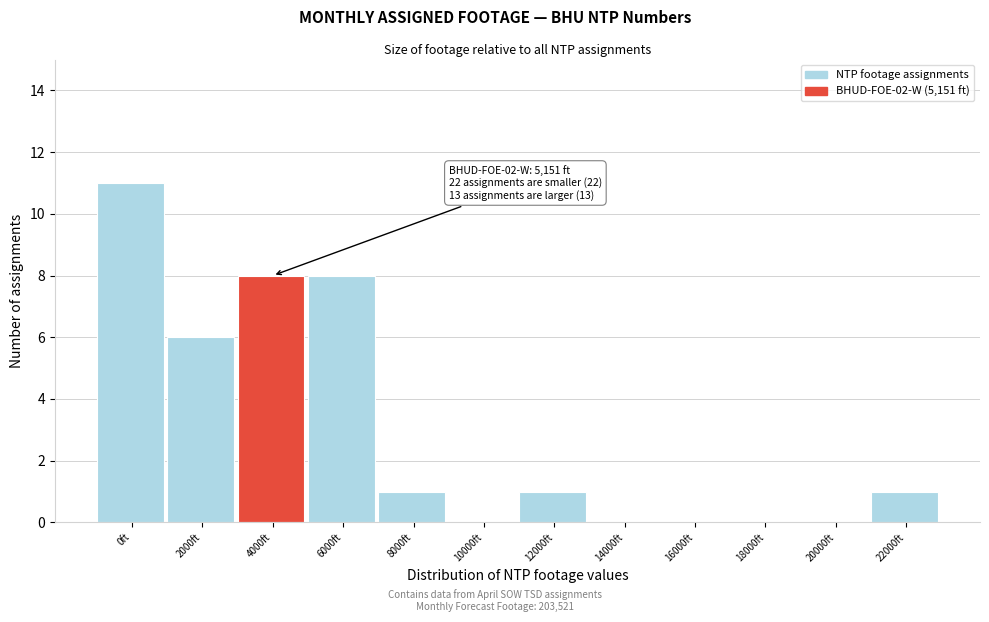

Reading left to right, extract all data points from this chart.

0ft=11	2000ft=6	4000ft=8	6000ft=8	8000ft=1	10000ft=0	12000ft=1	14000ft=0	16000ft=0	18000ft=0	20000ft=0	22000ft=1